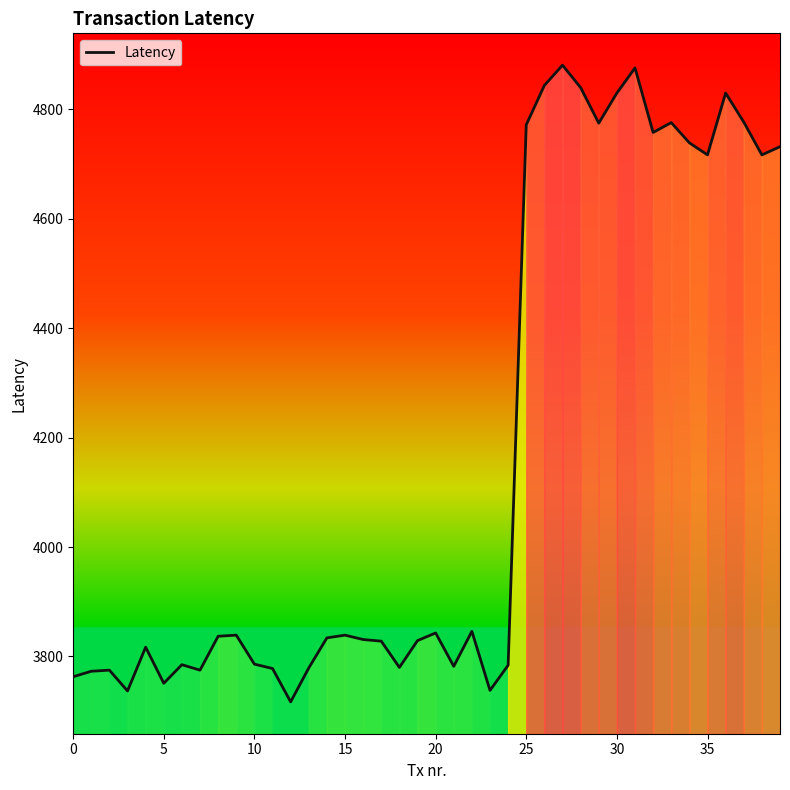

What is the minimum value shown in the chart?

3717